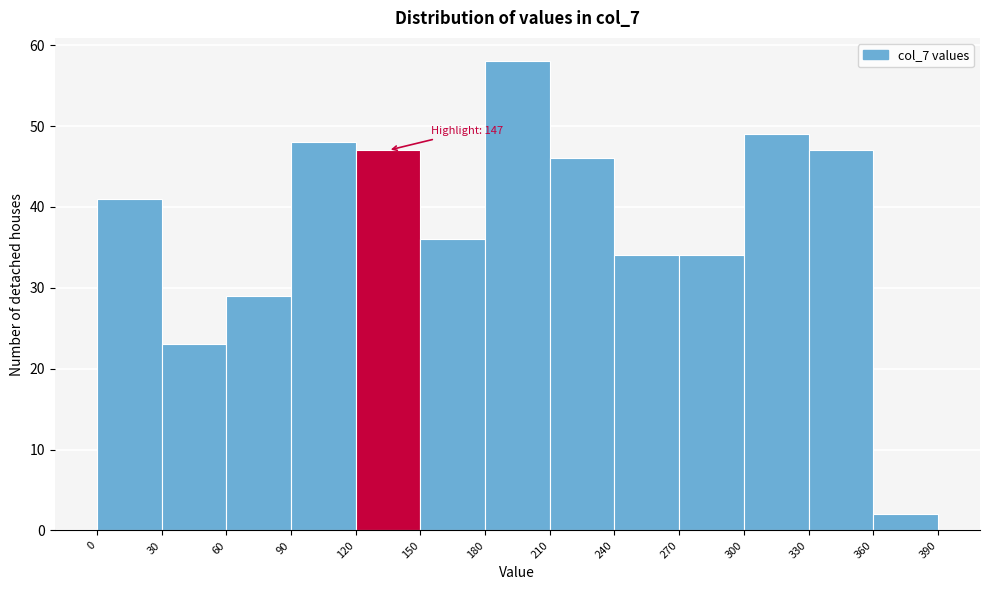

Which range on the x-axis has the tallest bar?

180 to 210